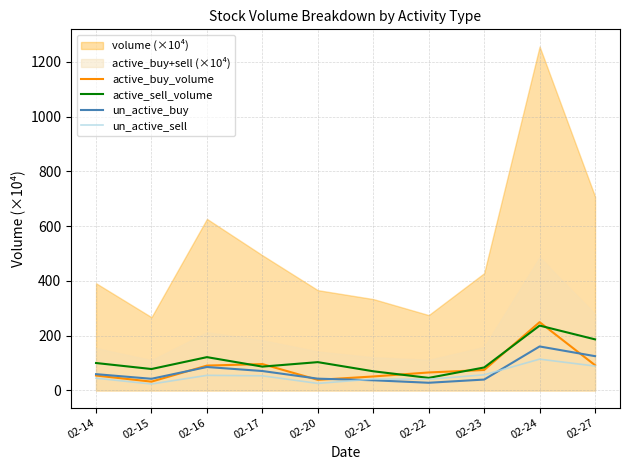

At how many categories does at least one series exceed 140?

2